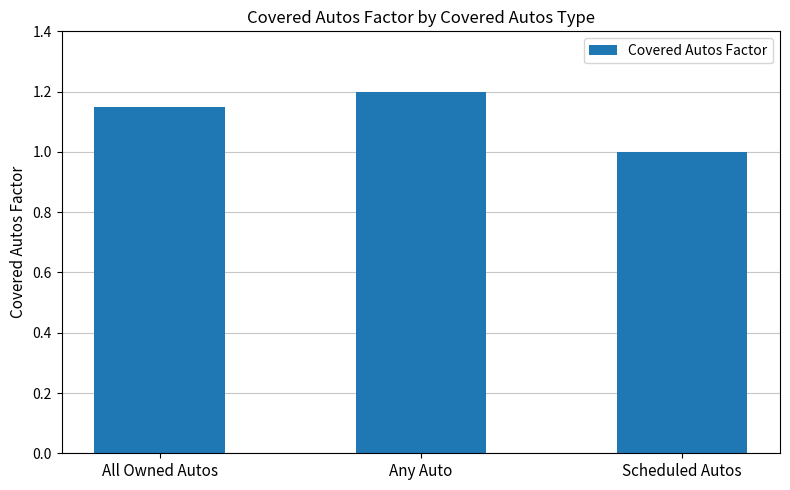

Between Any Auto and Scheduled Autos, which is larger?

Any Auto